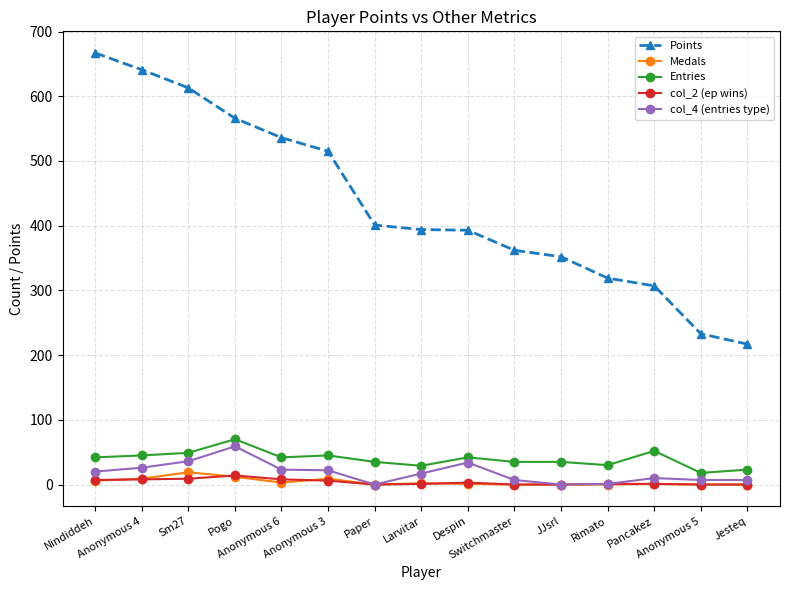

What is the difference between the maximum and minimum values in the col_4 (entries type) series?

59